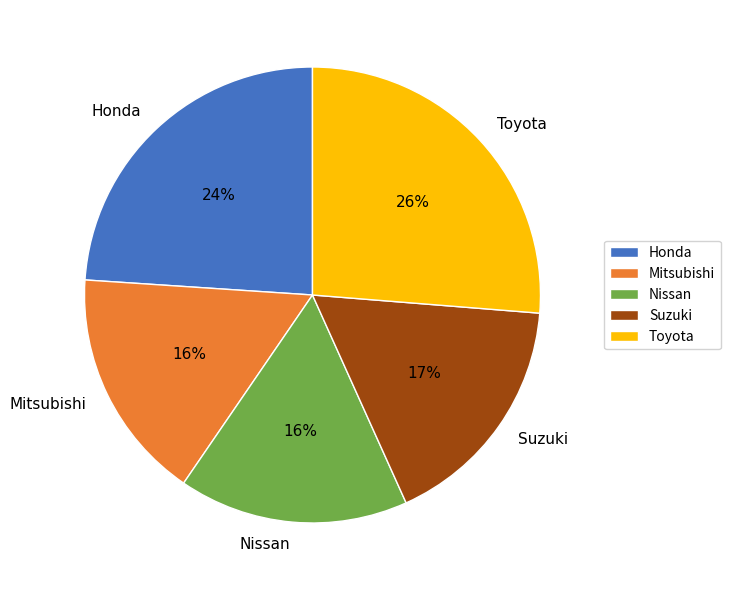

What percentage is the Honda slice, to the nearest percent?

24%